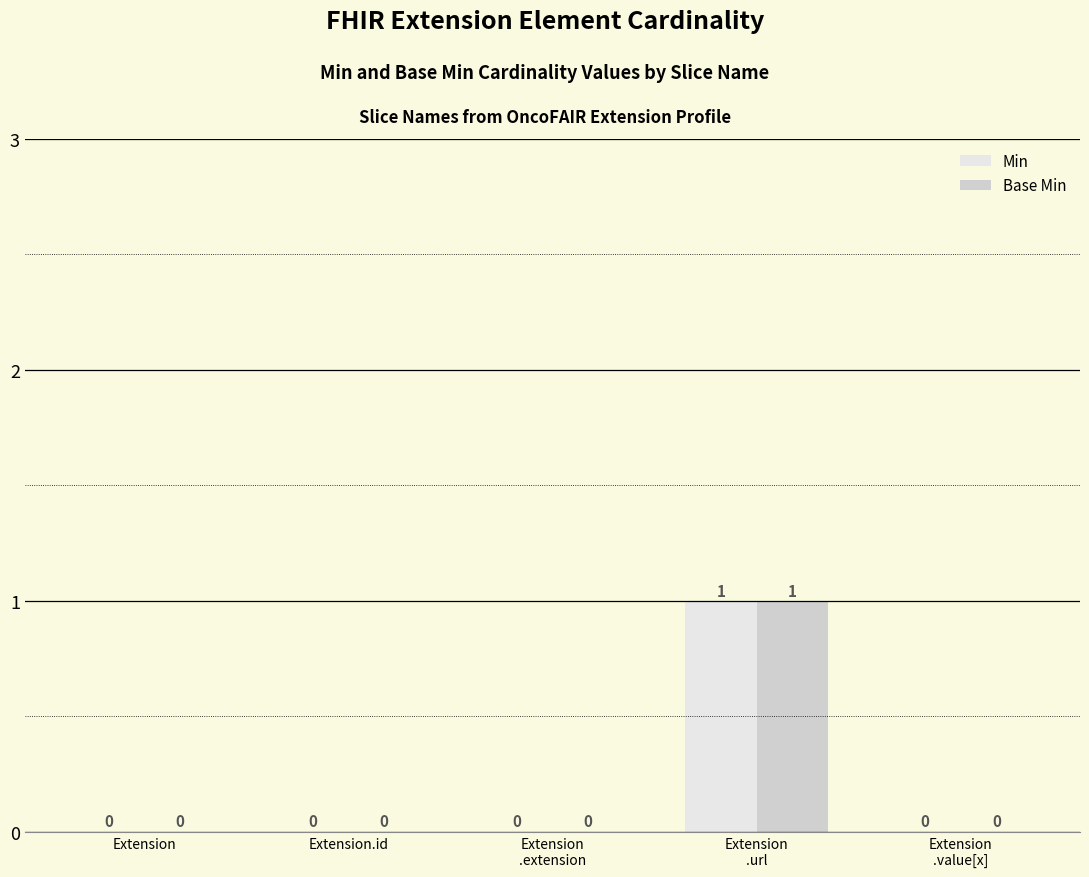

Reading right to left, transcribe all the data shown in this chart.

Min: Extension
.value[x]=0	Extension
.url=1	Extension
.extension=0	Extension.id=0	Extension=0
Base Min: Extension
.value[x]=0	Extension
.url=1	Extension
.extension=0	Extension.id=0	Extension=0